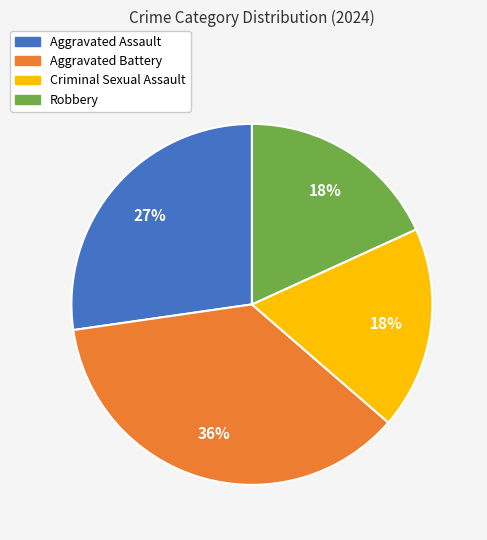

To the nearest percent, what is the combined percentage of Criminal Sexual Assault and Robbery?

36%